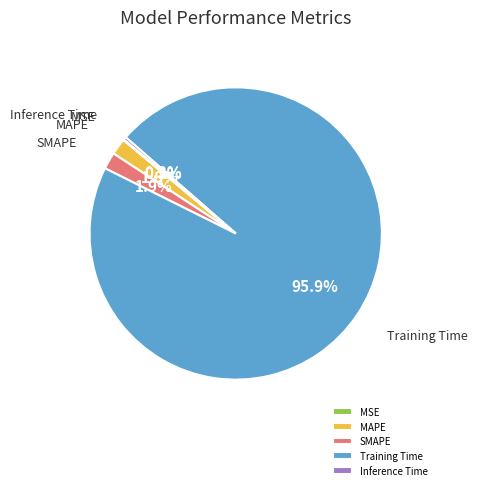

What is the largest slice in the pie chart?

Training Time